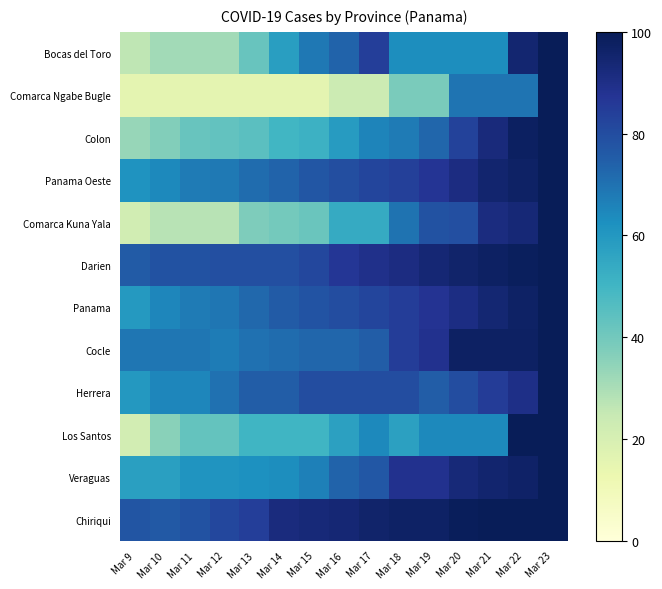

What is the spread (max minus min) of values at Mar 21?

36.8